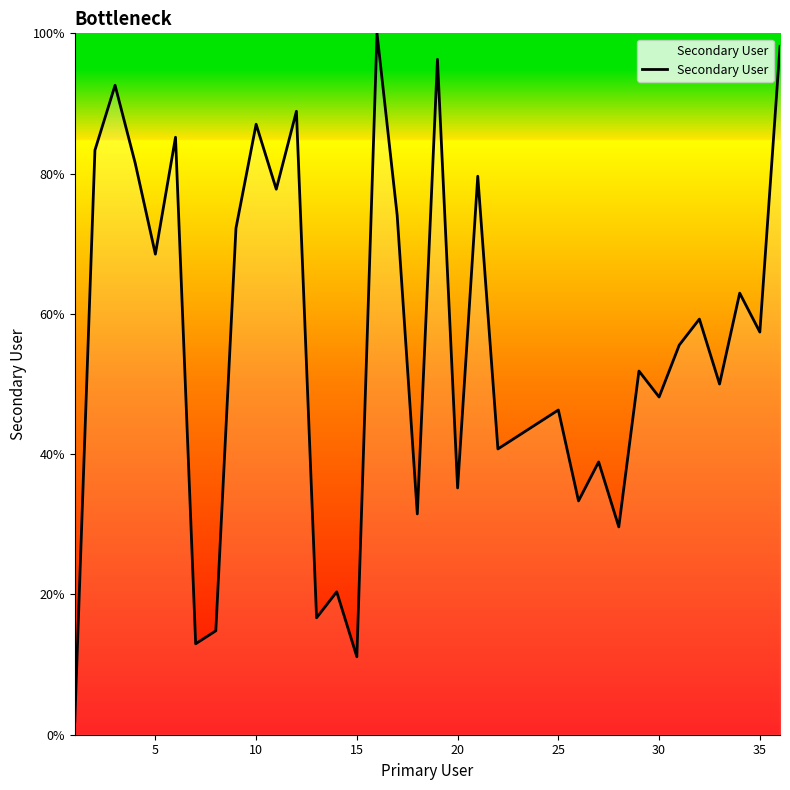

What is the difference between the maximum and minimum values?

98.1